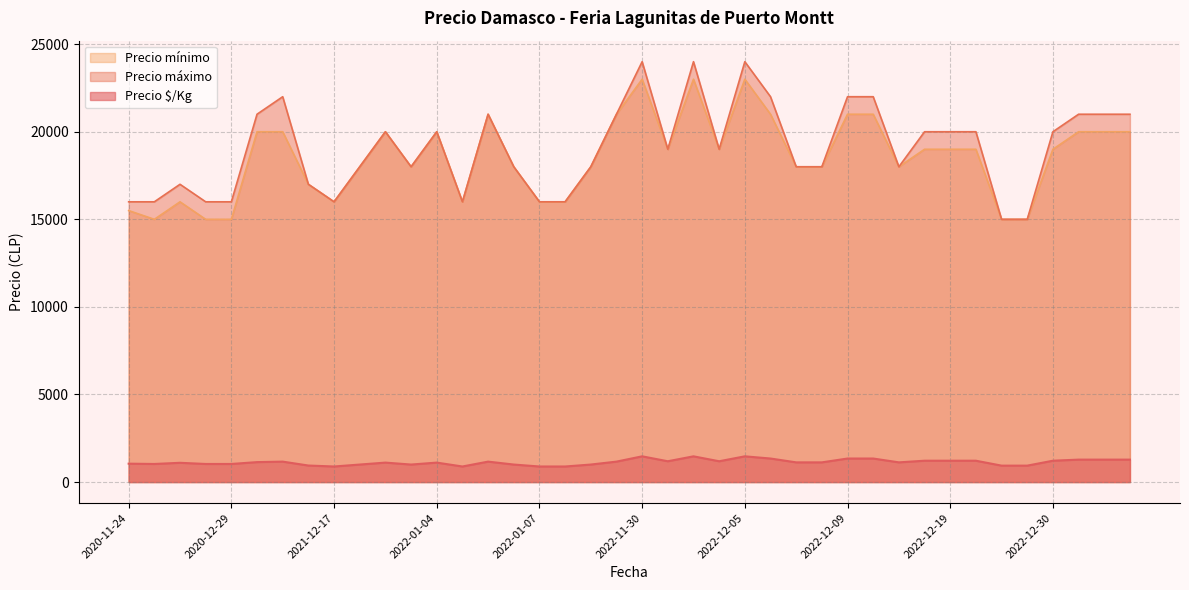

Which category has the lowest value in the Precio mínimo series?

2020-11-27